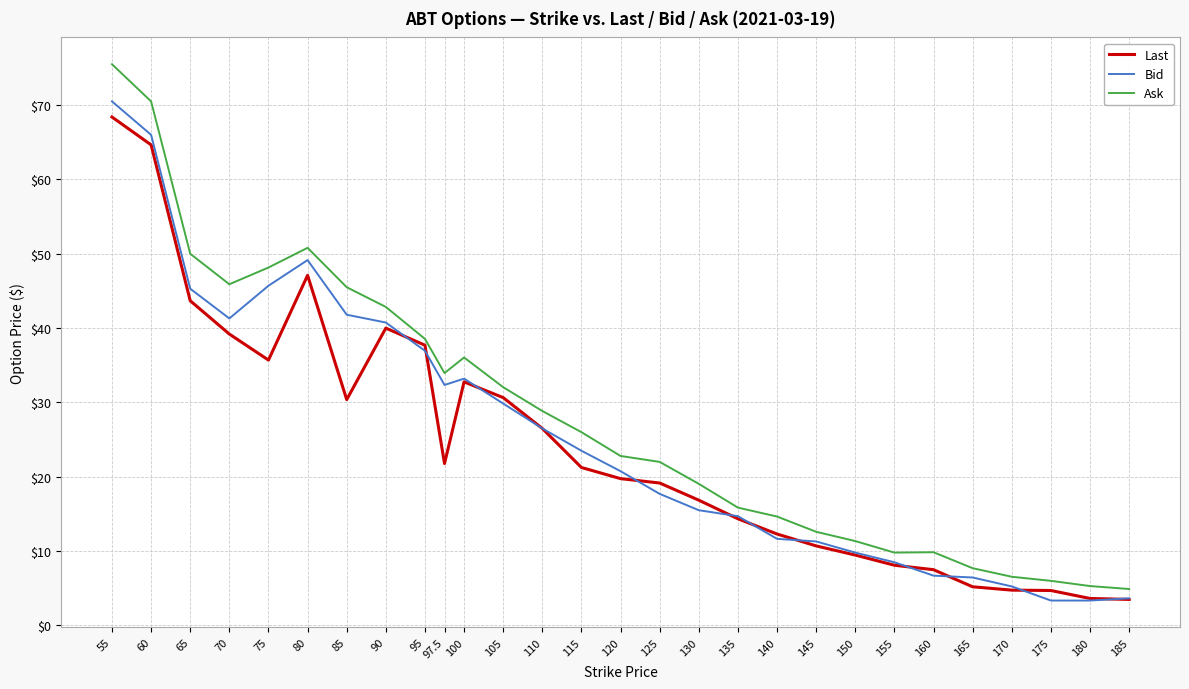

What is the smallest value displayed?

3.4